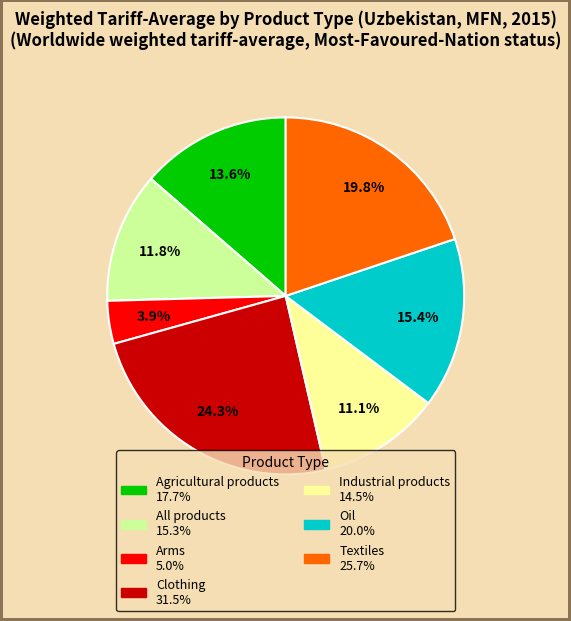

Count the number of slices in the pie.

7